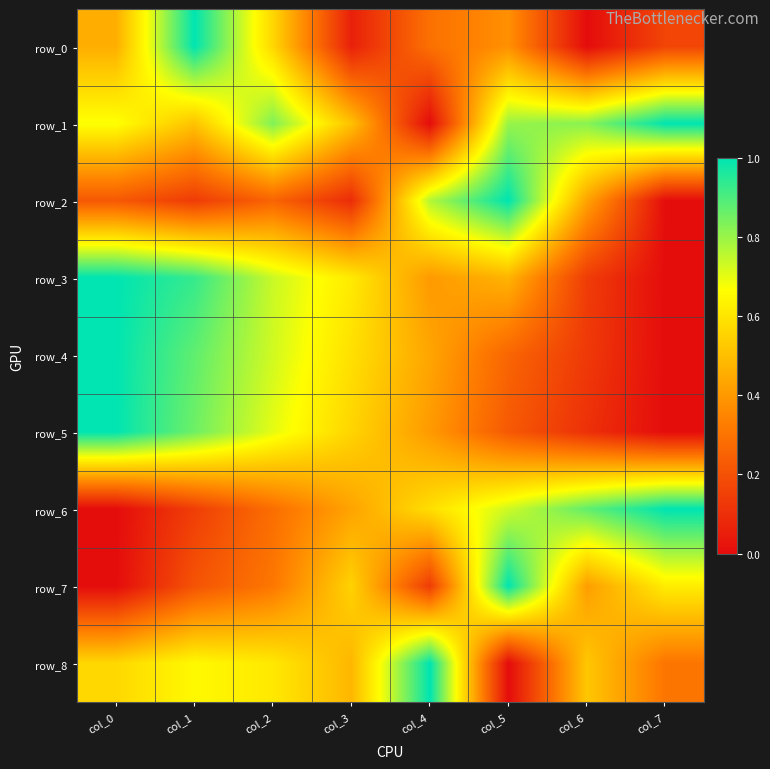

Rank the series at col_6 from lowest to highest value.

row_0, row_5, row_4, row_3, row_7, row_2, row_8, row_1, row_6